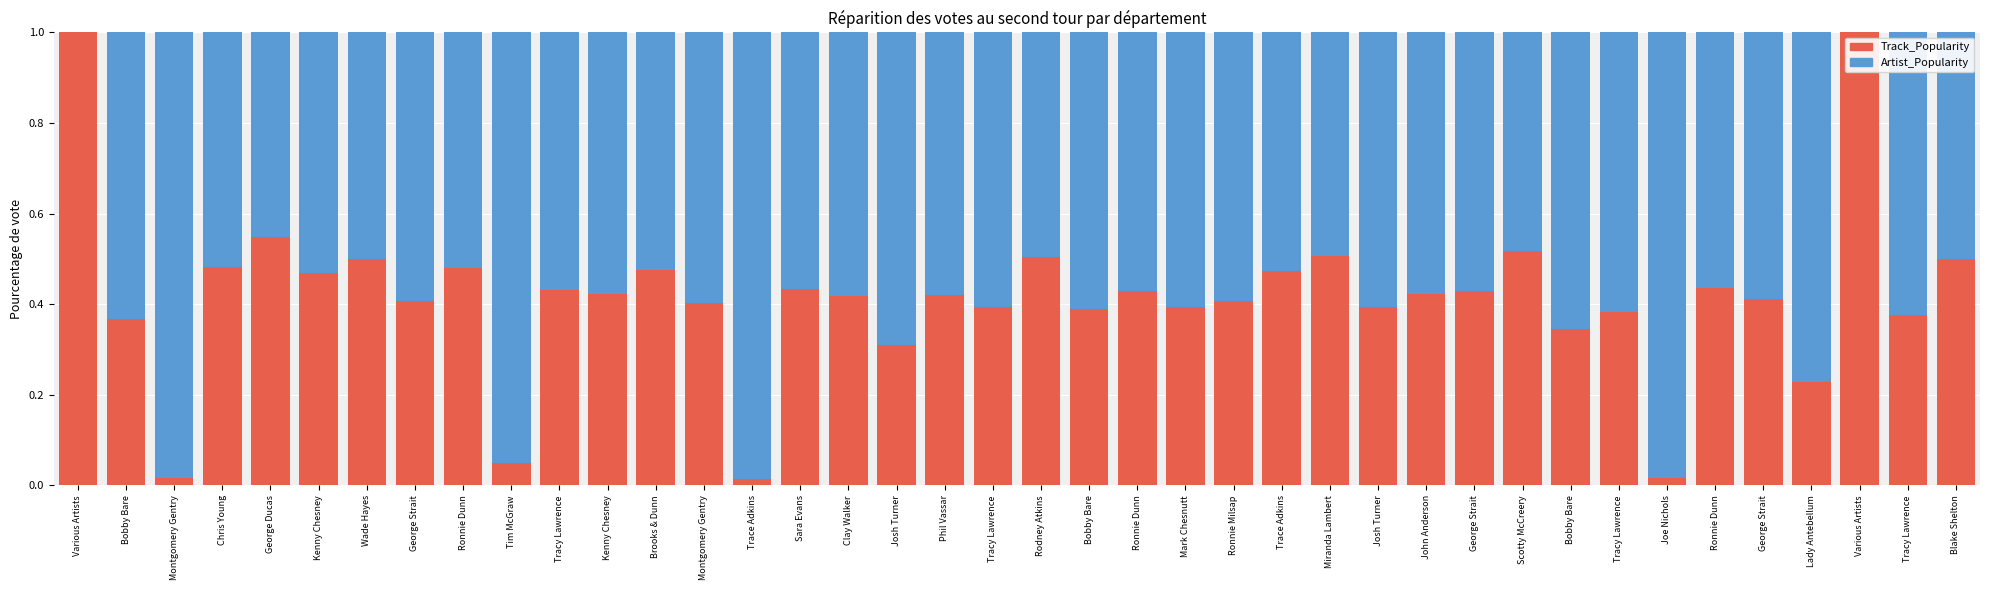

The value of Artist_Popularity at Miranda Lambert is 0.7. True or false?

False